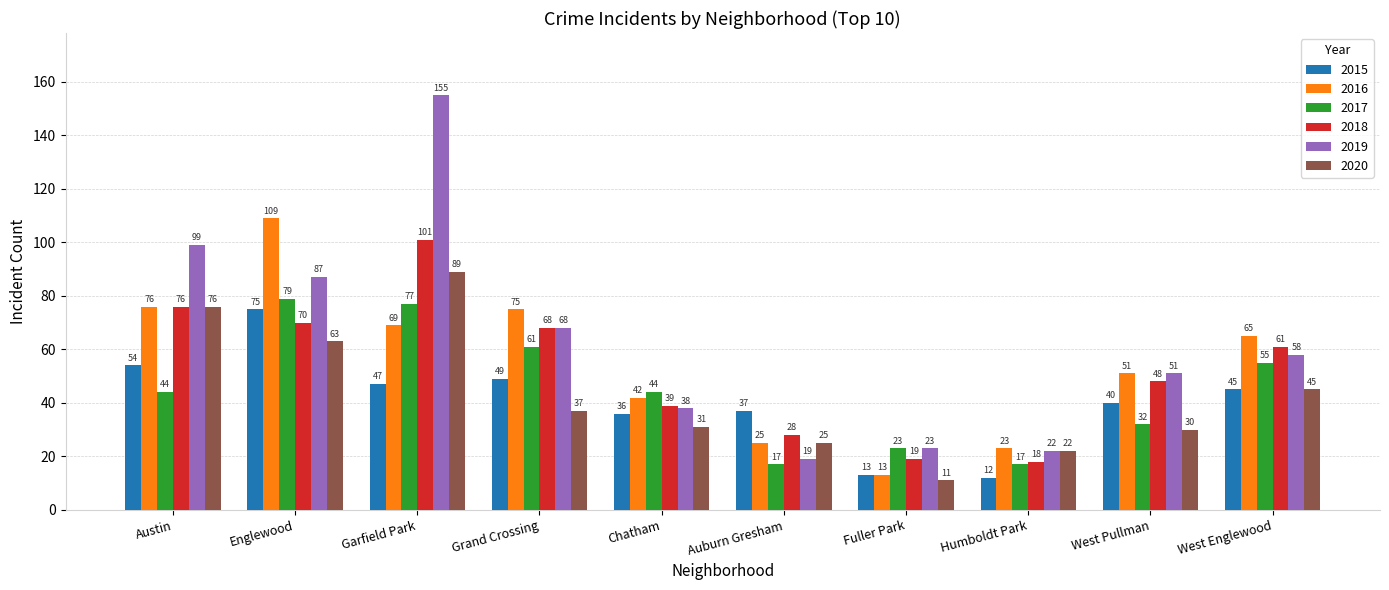

Rank the categories by 2016 value from highest to lowest.

Englewood, Austin, Grand Crossing, Garfield Park, West Englewood, West Pullman, Chatham, Auburn Gresham, Humboldt Park, Fuller Park